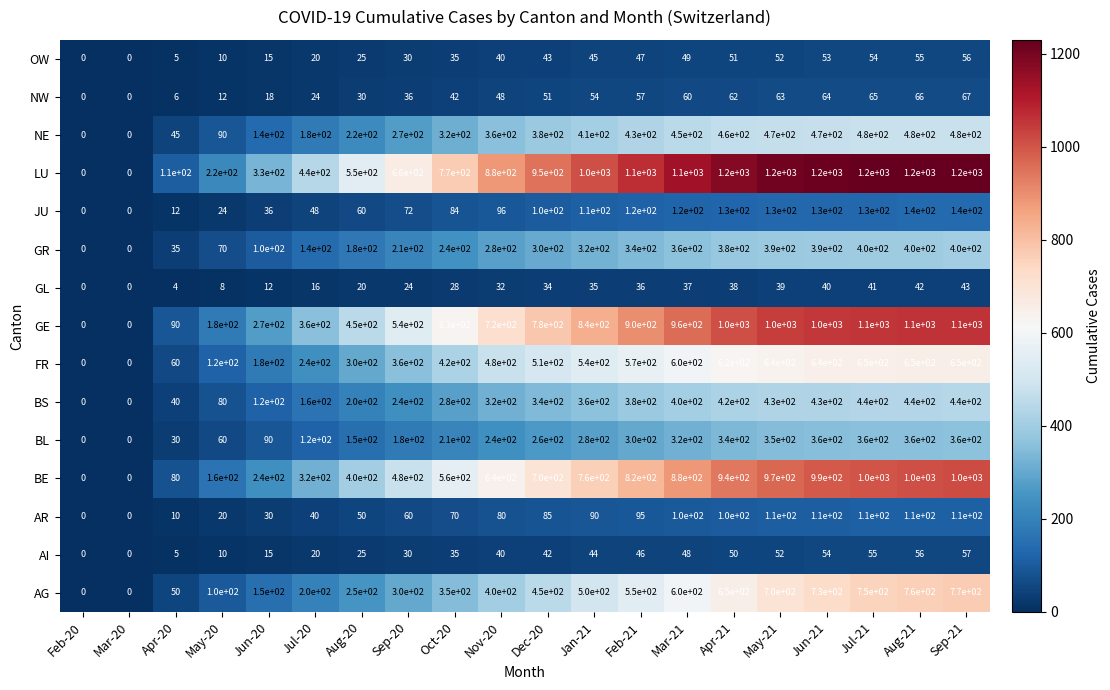

Which series has the widest spread of values?

LU